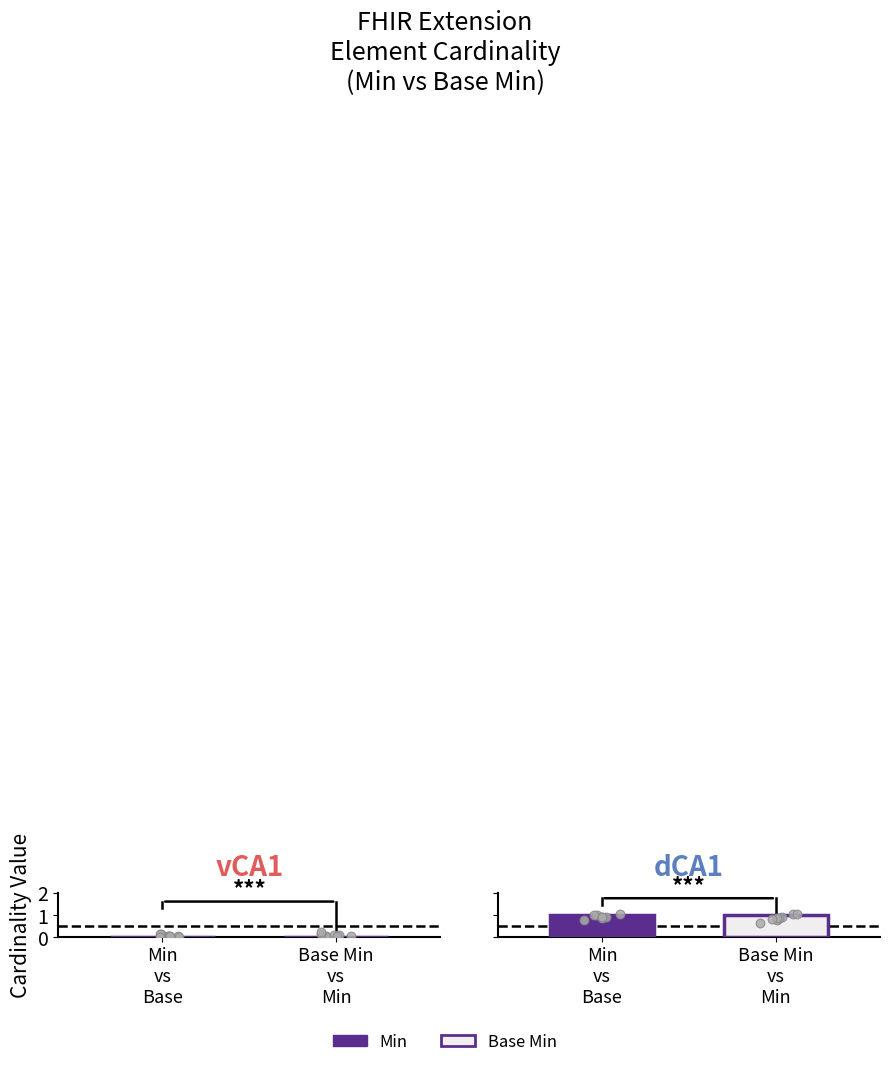

Which series reaches the minimum Y coordinate?

Min